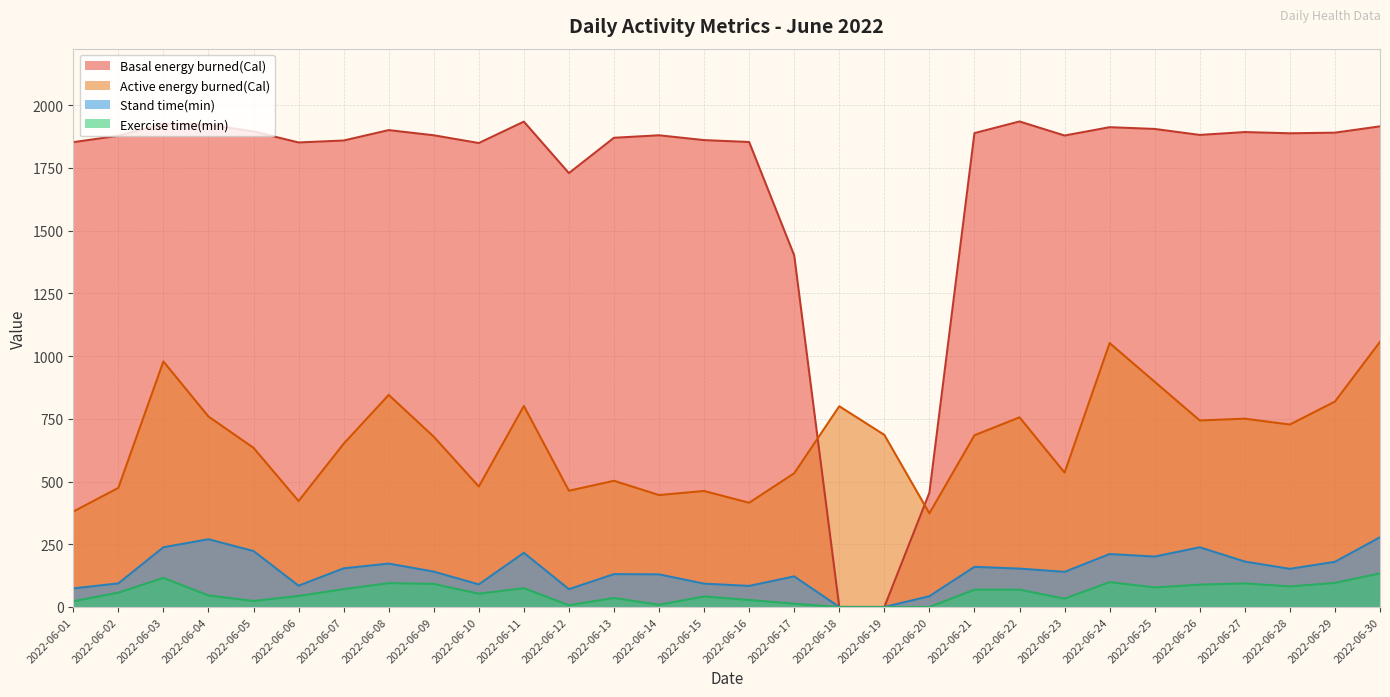

True or false: Active energy burned(Cal) and Basal energy burned(Cal) intersect in this chart.

True